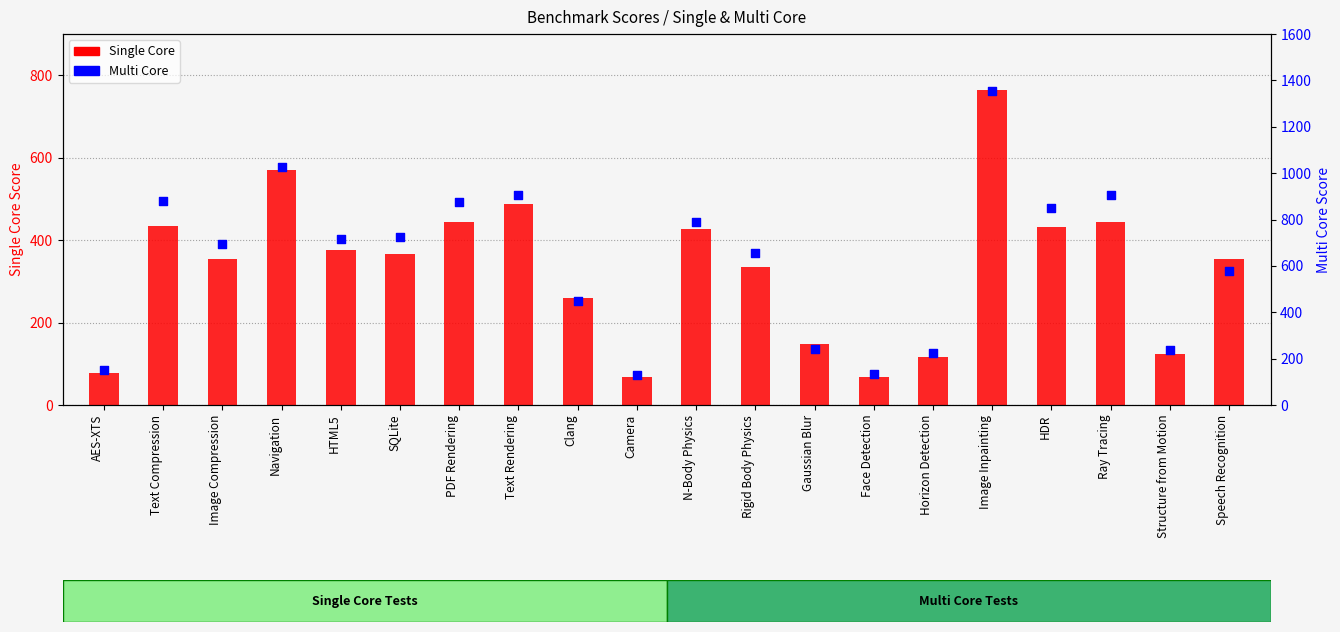

Which series reaches the minimum Y coordinate?

Single Core